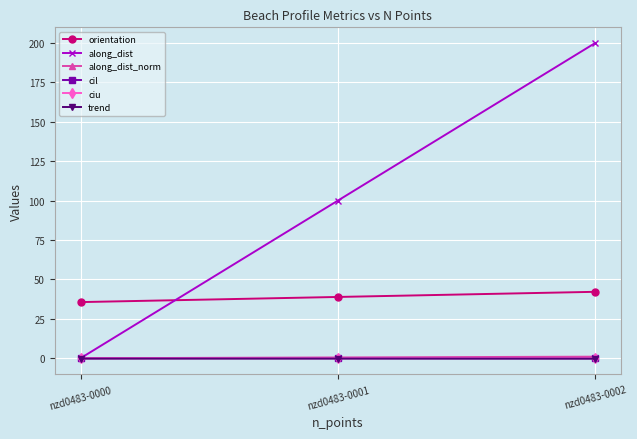

How many lines are shown in the chart?

6